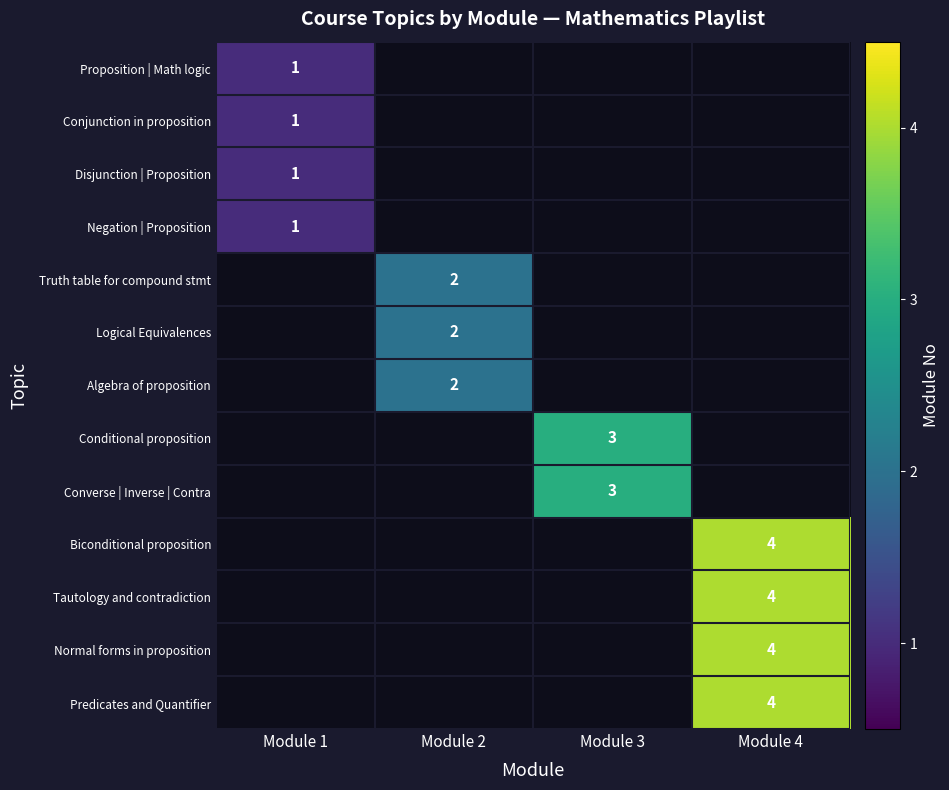

Which category has the highest value across all series?

Module 4